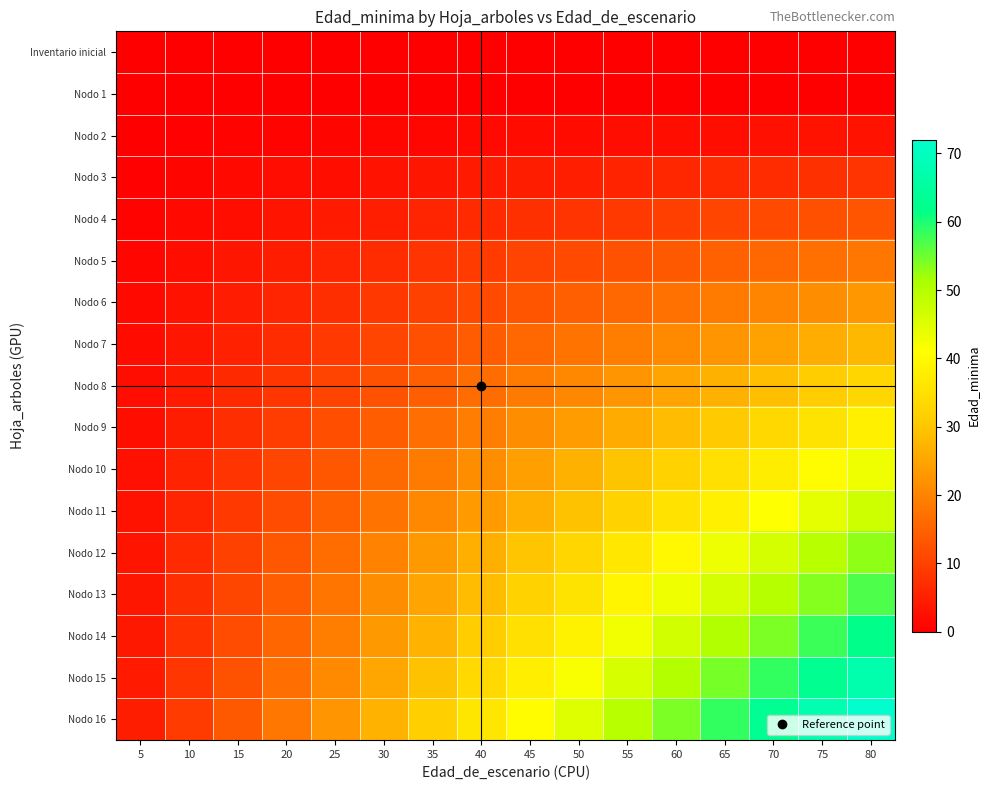

Which series has the largest total across all categories?

Nodo 16